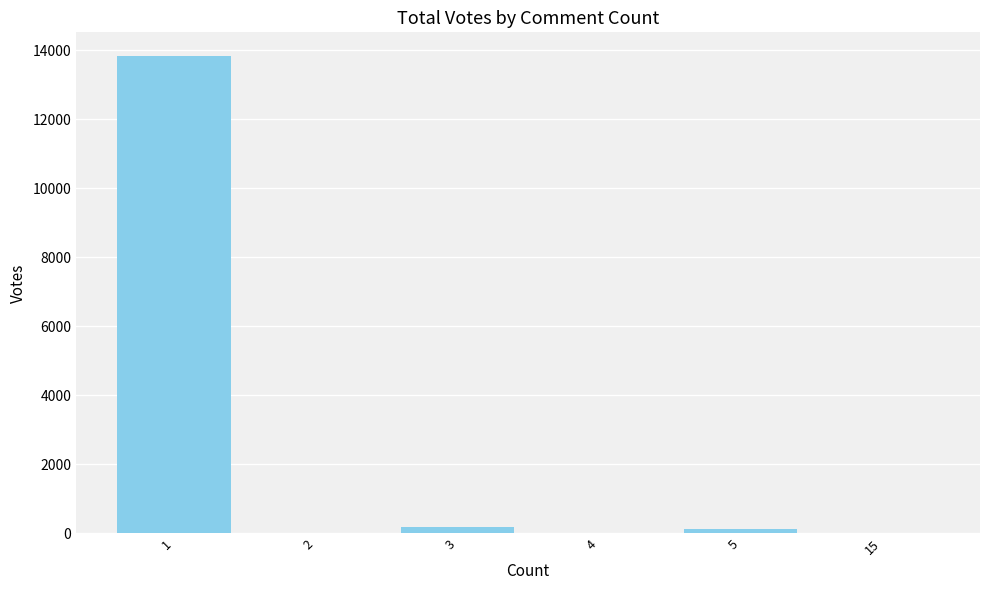

What is the greatest value displayed?

13832